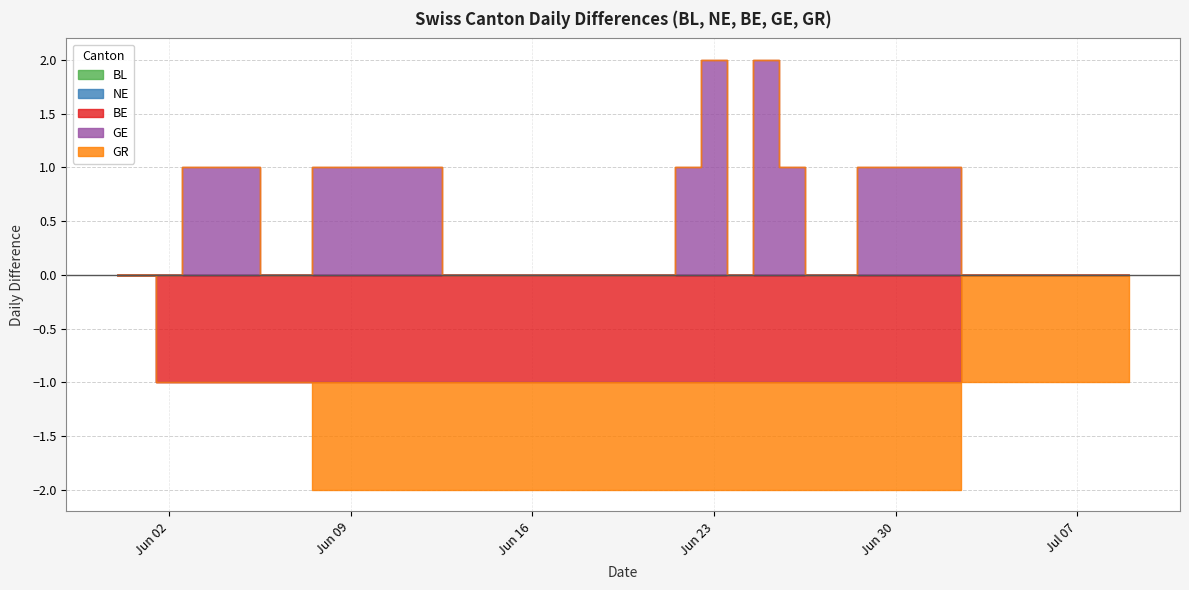

Which label corresponds to the largest value in the chart?

2020-06-23